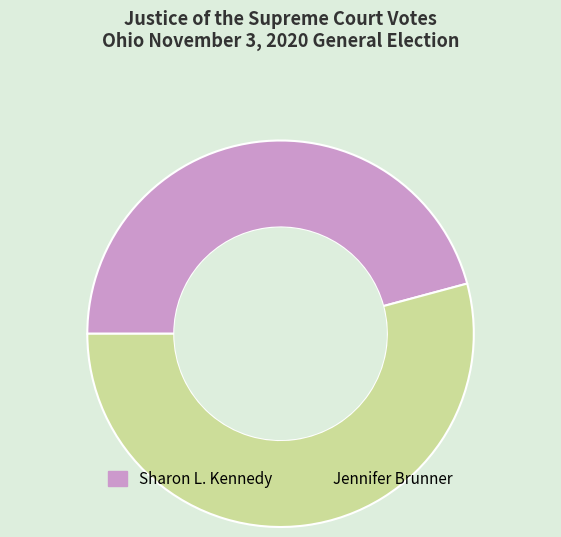

Is it true that Jennifer Brunner is 45% of the pie?

False